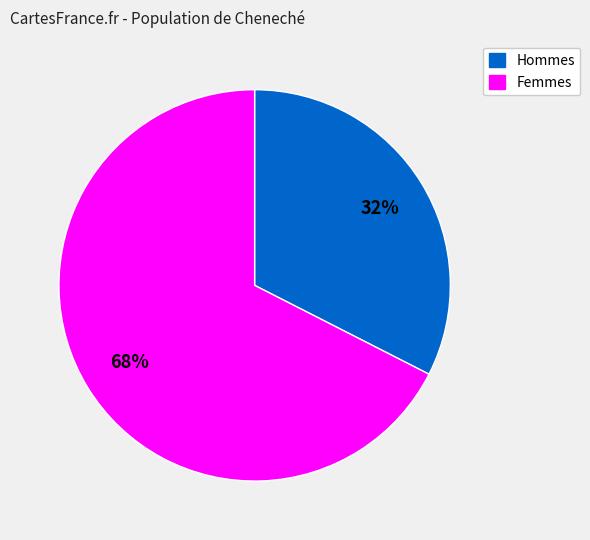

Is there any slice that represents more than half of the pie?

Yes